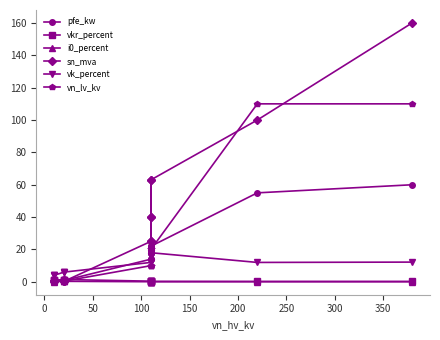

The value of i0_percent at 100 is 0.1. True or false?

False